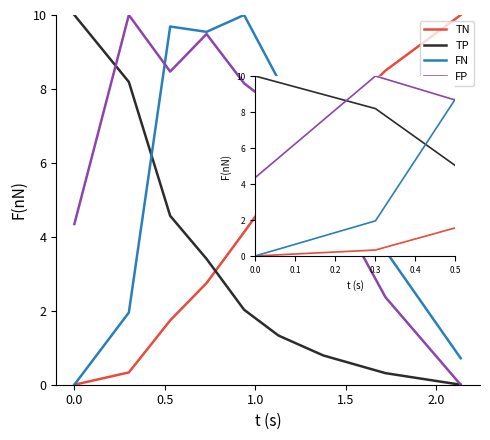

What is the difference between the highest and lowest values at 1.0?

6.8